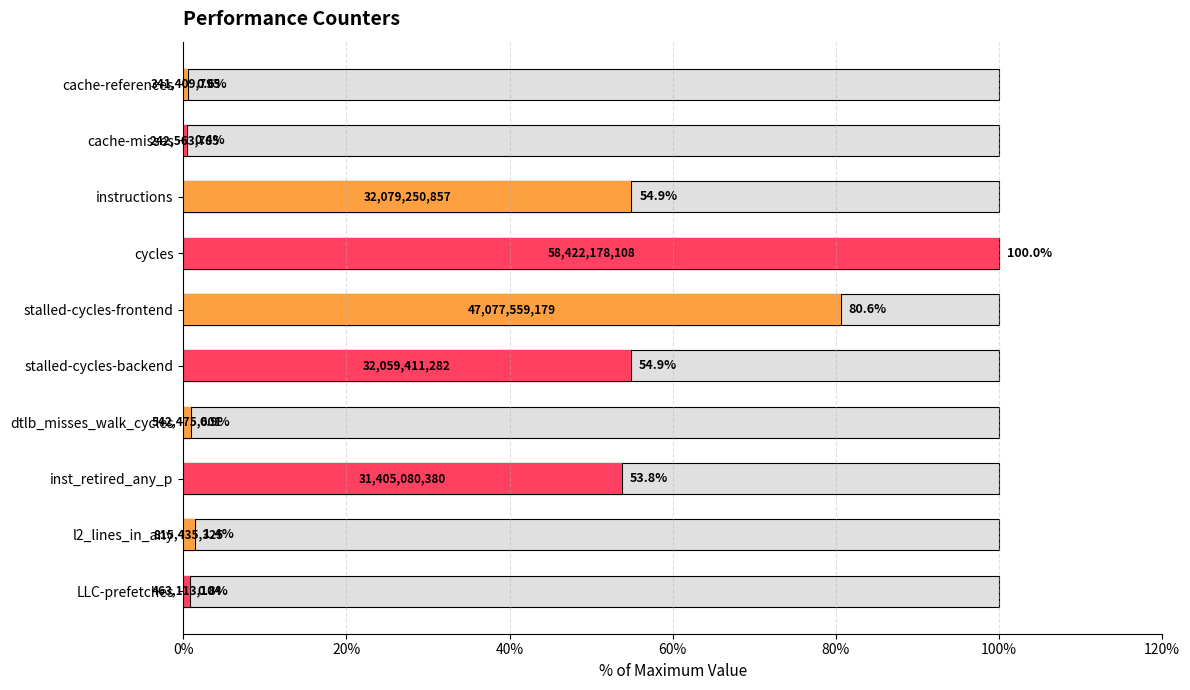

Reading right to left, transcribe all the data shown in this chart.

values: 0.8	1.4	53.8	0.9	54.9	80.6	100.0	54.9	0.4	0.6
metrics: 0.8	1.4	53.8	0.9	54.9	80.6	100.0	54.9	0.4	0.6